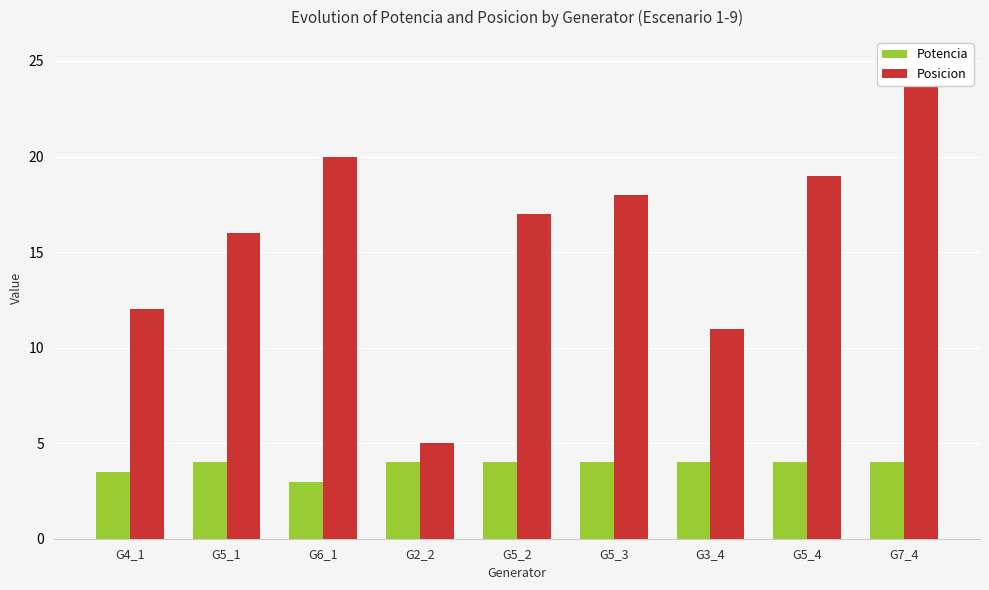

What is the difference between the highest and lowest values at G5_4?

15.0